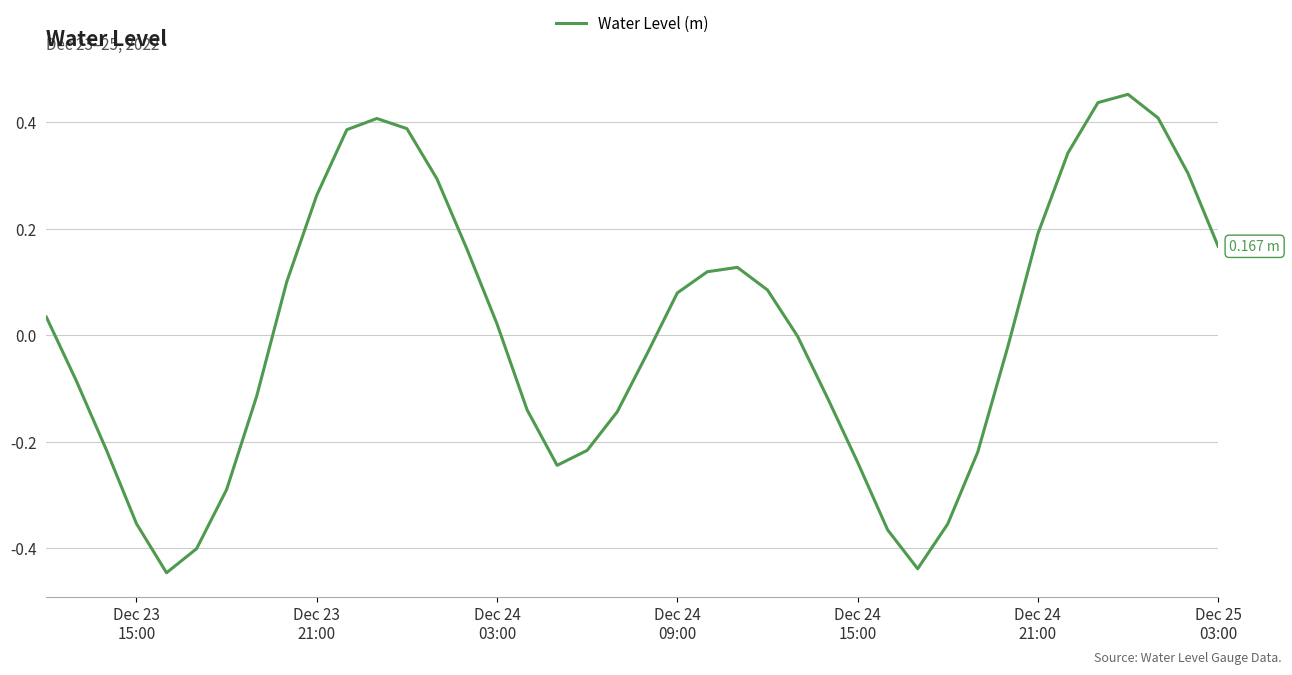

What is the smallest value displayed?

-0.4